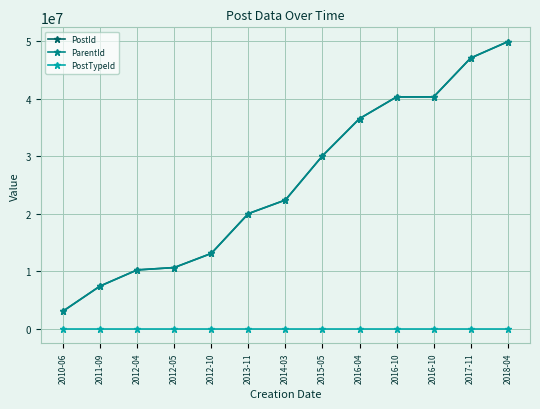

Which label corresponds to the largest value in the chart?

2018-04